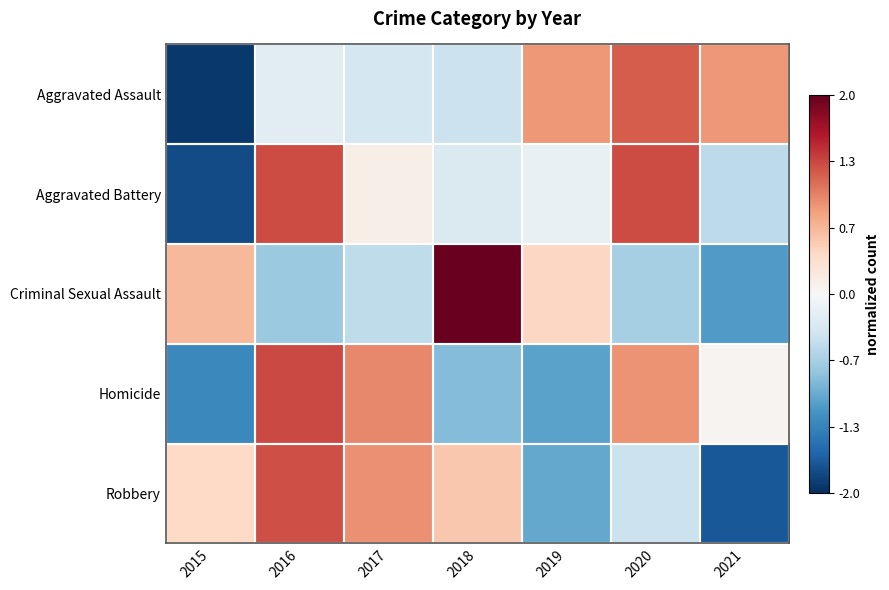

Which has a higher value, 2017 or 2015?

2017